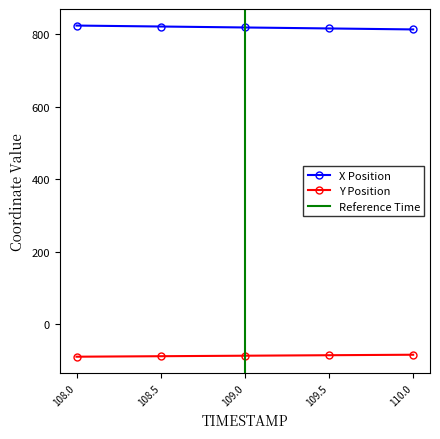

True or false: X and Y cross at least once.

False